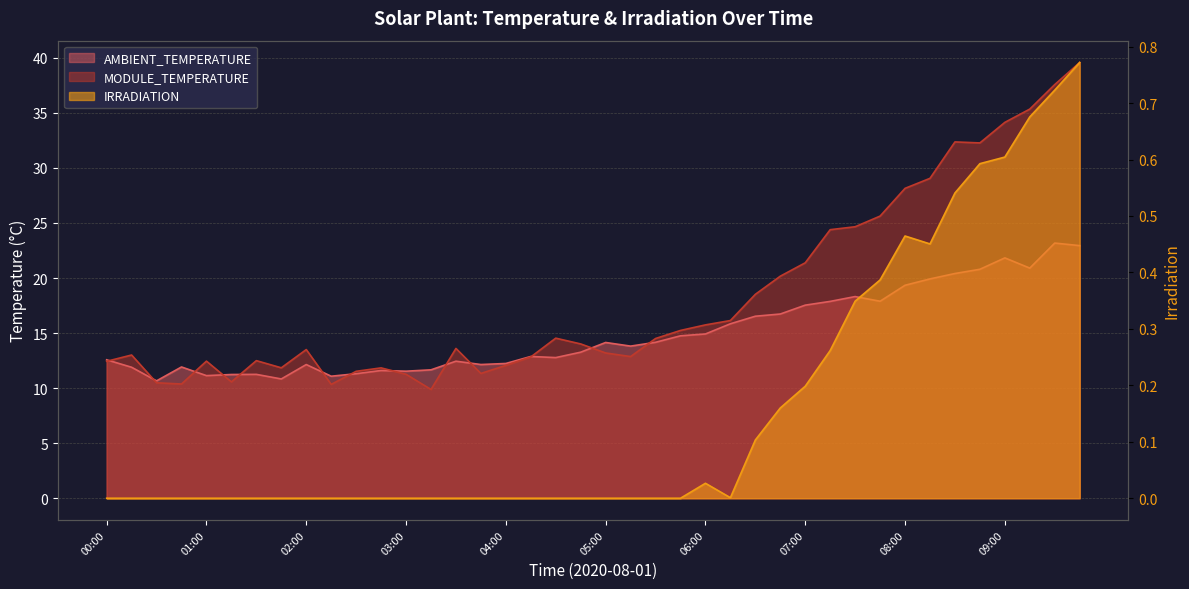

True or false: AMBIENT_TEMPERATURE and IRRADIATION cross at least once.

False